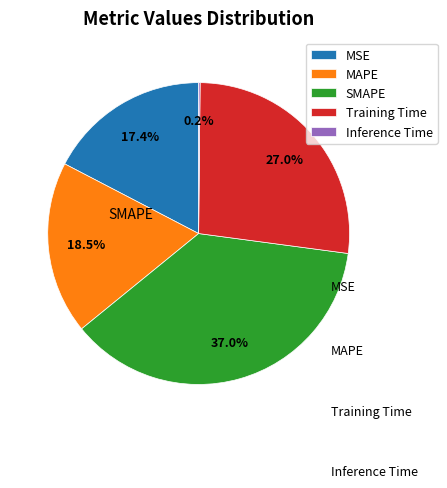

Which category has the biggest portion of the pie?

SMAPE